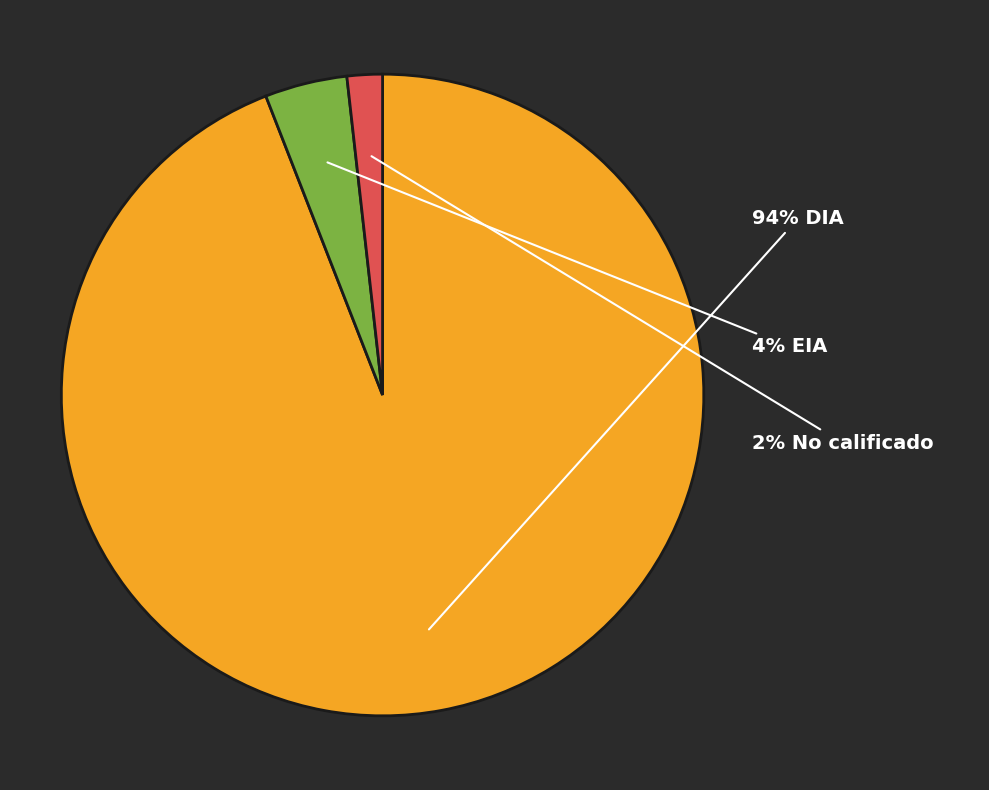

Does any single category account for the majority?

Yes